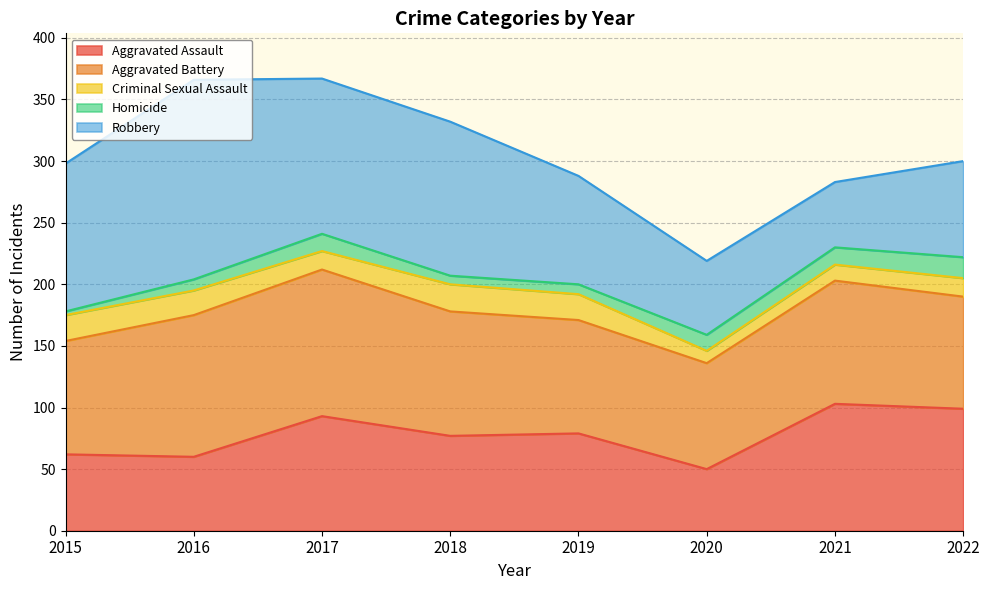

What is the lowest value of the Homicide series?

3